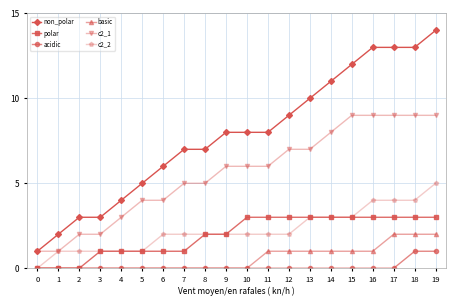

Which series has the widest spread of values?

non_polar